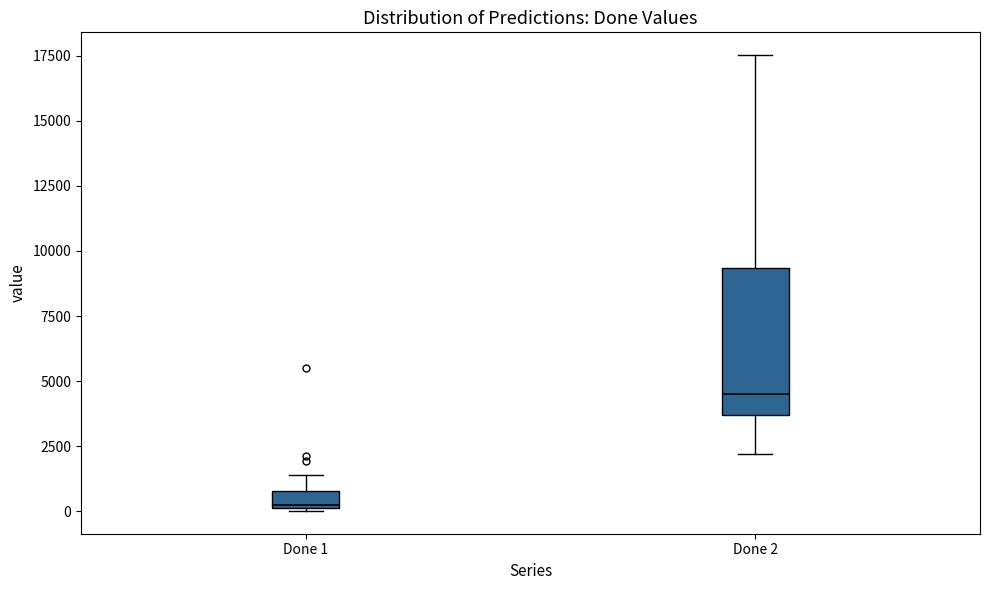

Which box's median line is the lowest?

Done 1